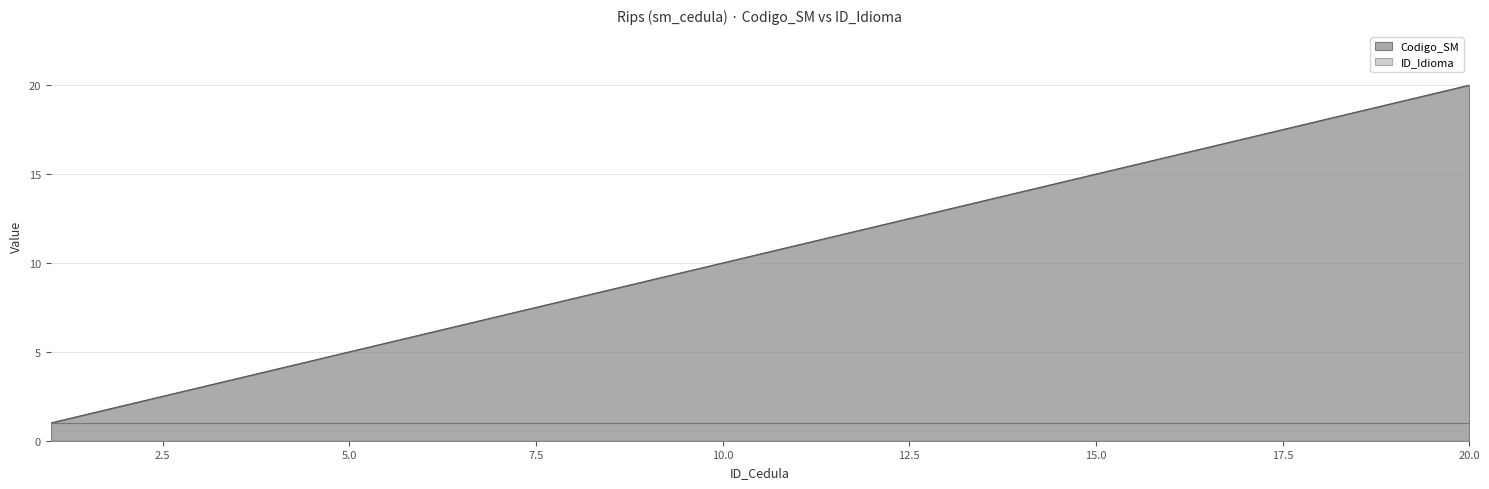

What is the difference between the maximum and second lowest values?

18